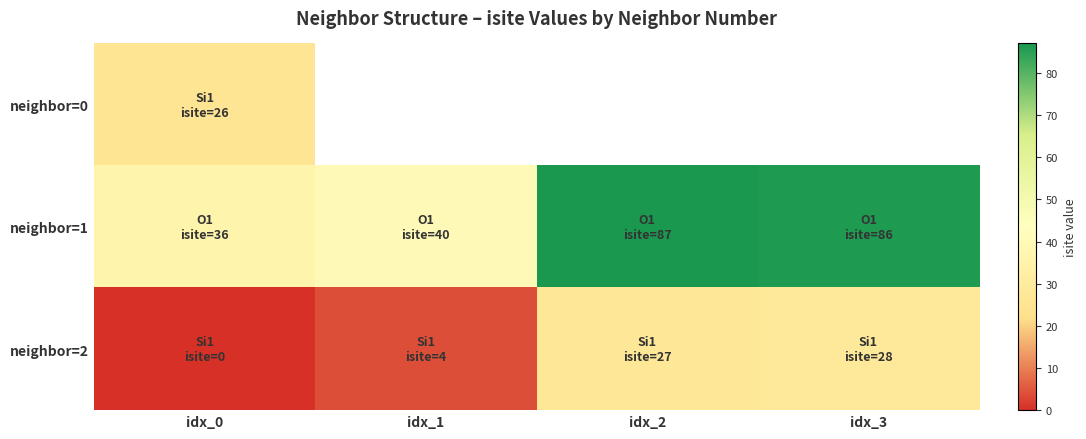

What is the difference between the maximum and second lowest values in the neighbor=2 series?

24.0